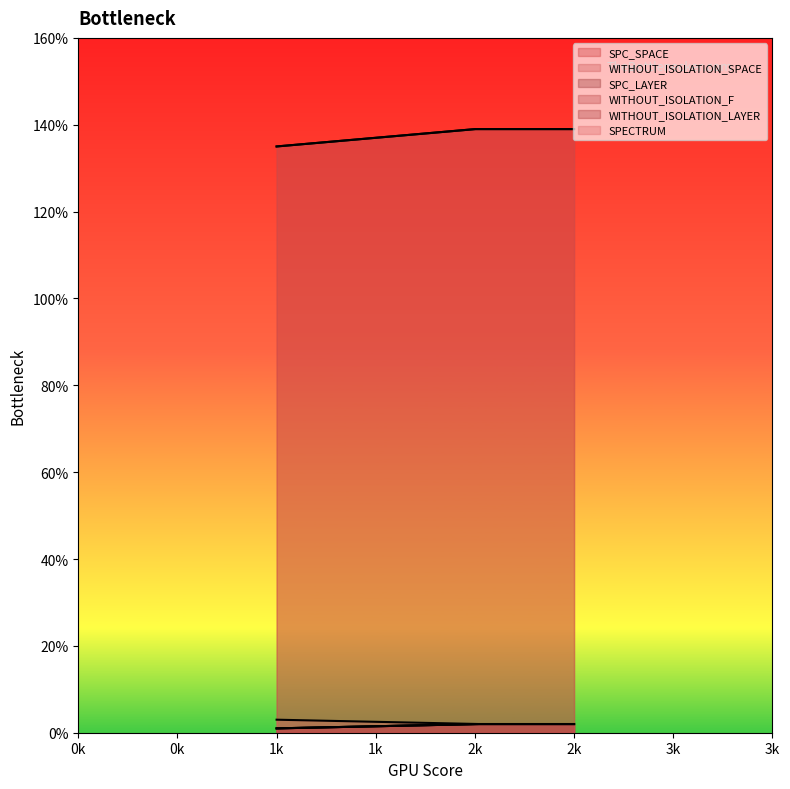

Reading left to right, what are all the values shown in this chart?

SPC_SPACE: 1=135	1=117	2=139
WITHOUT_ISOLATION_SPACE: 1=135	1=117	2=139
SPC_LAYER: 1=1	1=1	2=2
WITHOUT_ISOLATION_F: 1=1	1=1	2=2
WITHOUT_ISOLATION_LAYER: 1=1	1=1	2=2
SPECTRUM: 1=3	1=2	2=2